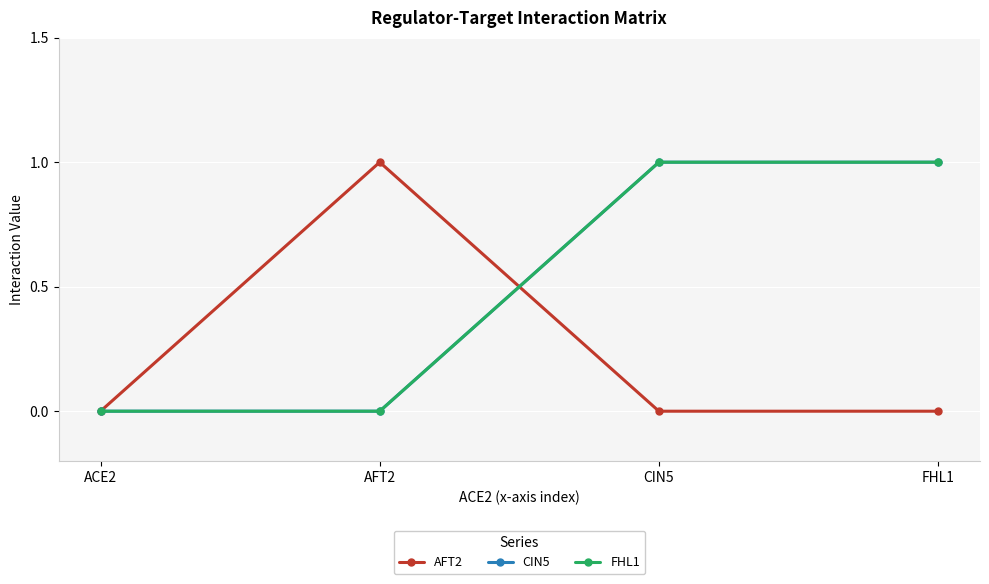

What is the difference between the CIN5 values at AFT2 and FHL1?

1